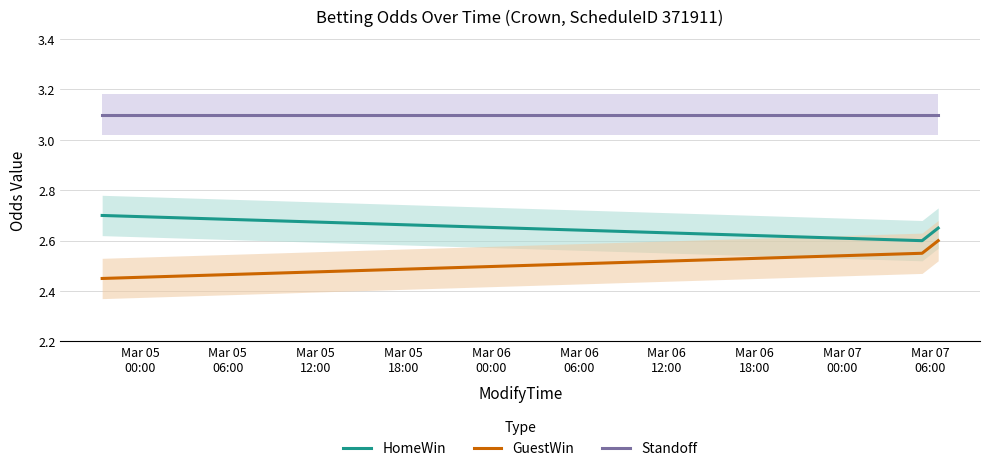

What is the lowest value of the Standoff series?

3.1